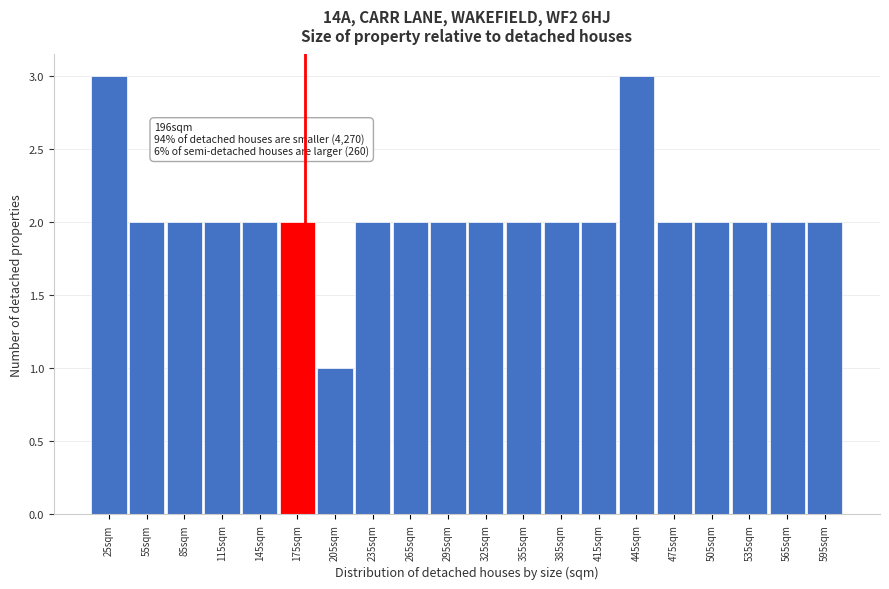

Reading right to left, what are all the values shown in this chart?

595sqm=2	565sqm=2	535sqm=2	505sqm=2	475sqm=2	445sqm=3	415sqm=2	385sqm=2	355sqm=2	325sqm=2	295sqm=2	265sqm=2	235sqm=2	205sqm=1	175sqm=2	145sqm=2	115sqm=2	85sqm=2	55sqm=2	25sqm=3